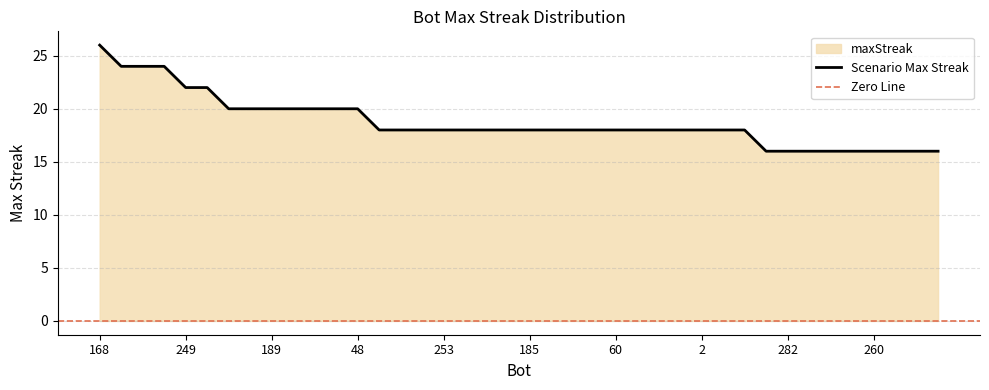

Count the number of categories in the chart.

40